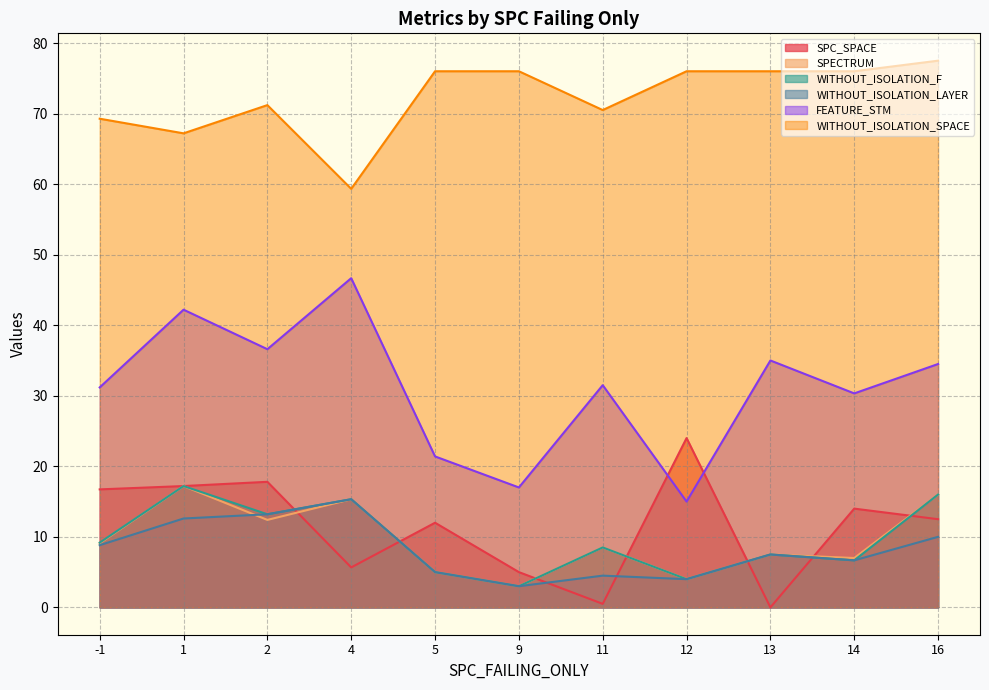

Where do FEATURE_STM and SPC_SPACE first cross each other?

11 and 12